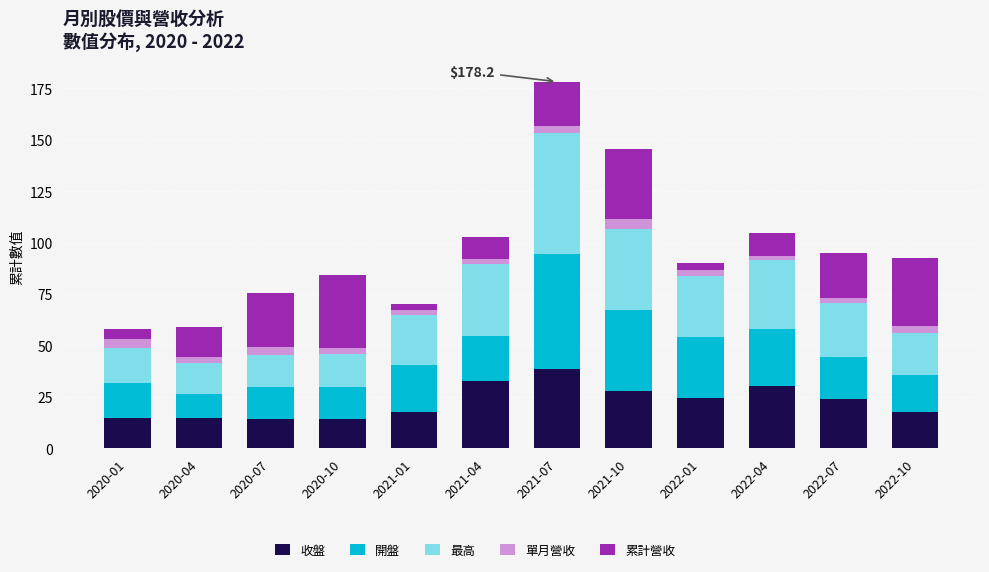

Which category has the highest value in the 收盤 series?

2021-07